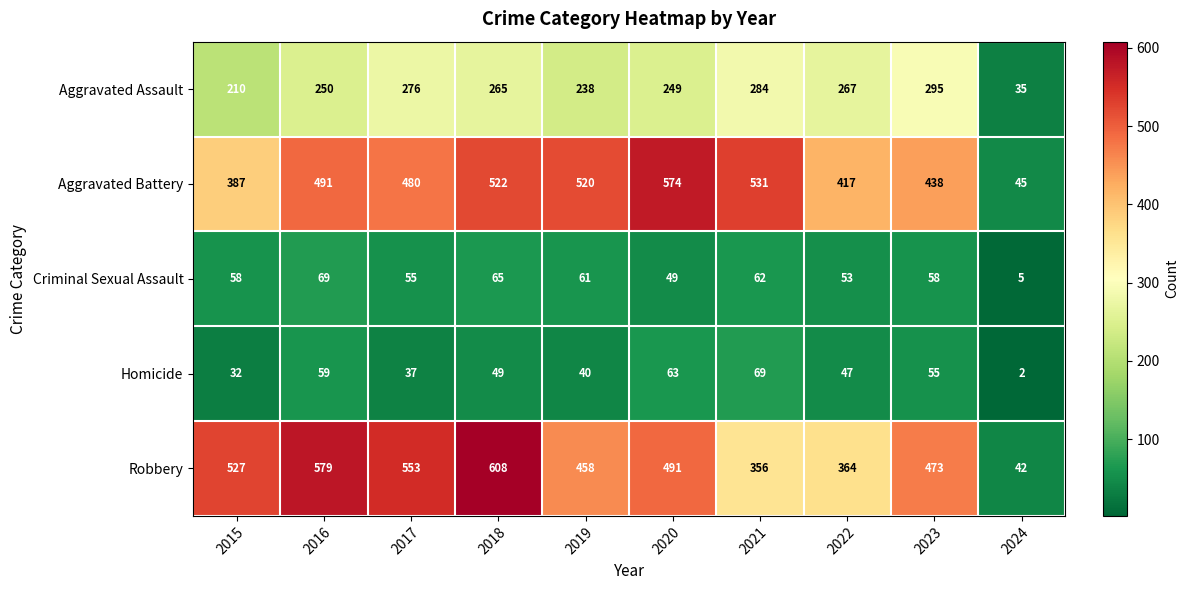

Which label corresponds to the smallest value in the chart?

2024